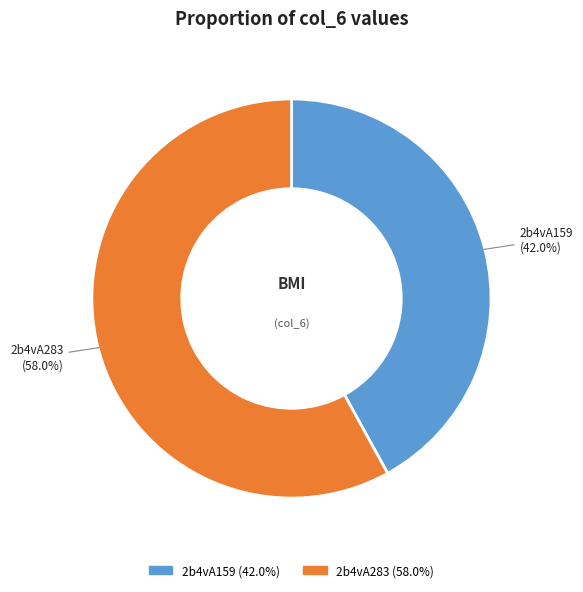

What percentage do 2b4vA159 and 2b4vA283 together represent?

100.0%